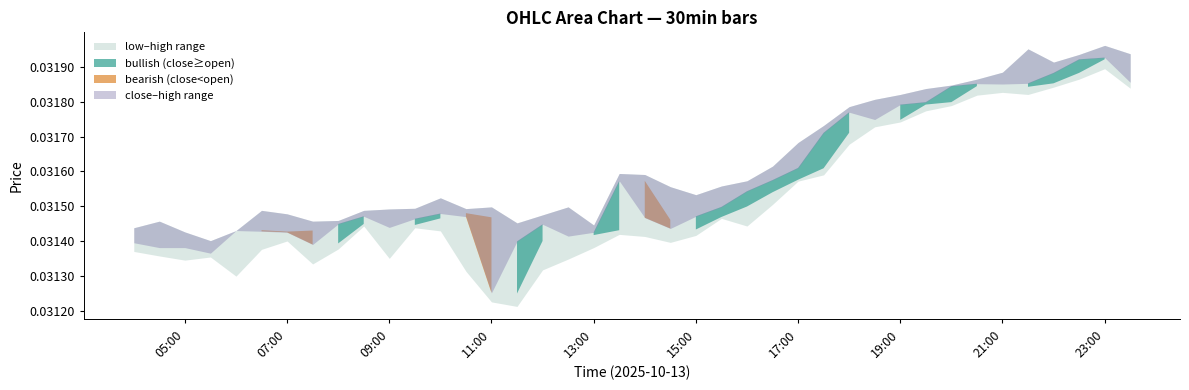

Is the value of high at 2025-10-13 23:00:00 greater than the value of close at 2025-10-13 07:00:00?

Yes